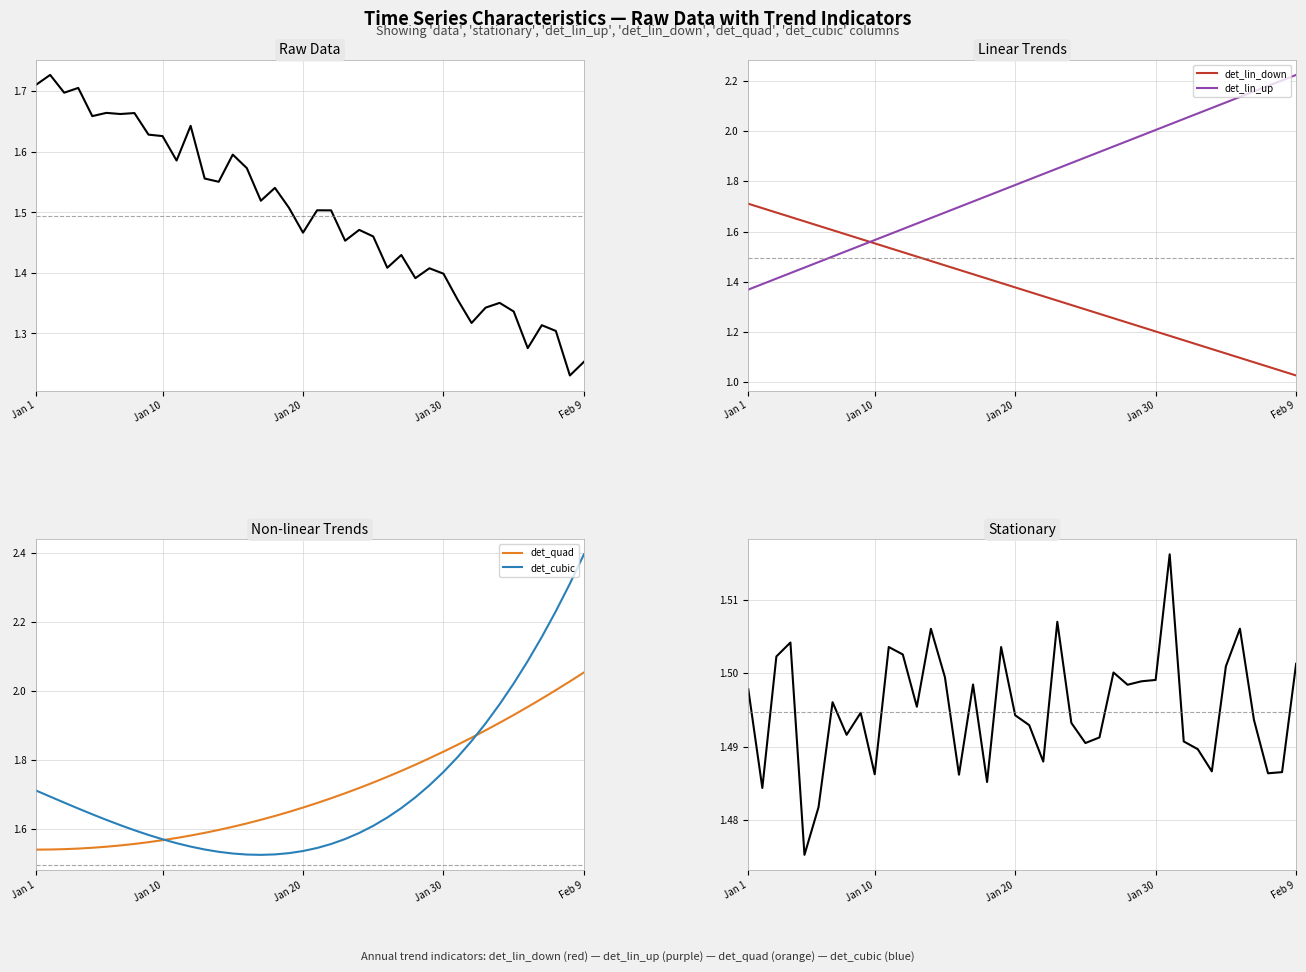

What is the difference between the maximum and minimum values in the data series?

0.5